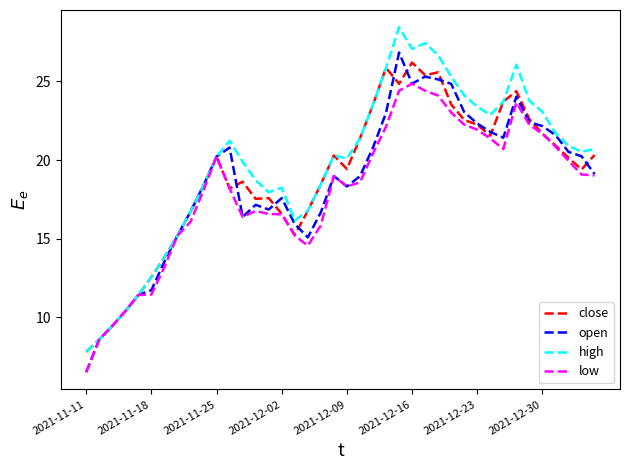

What is the minimum value for close?

7.8